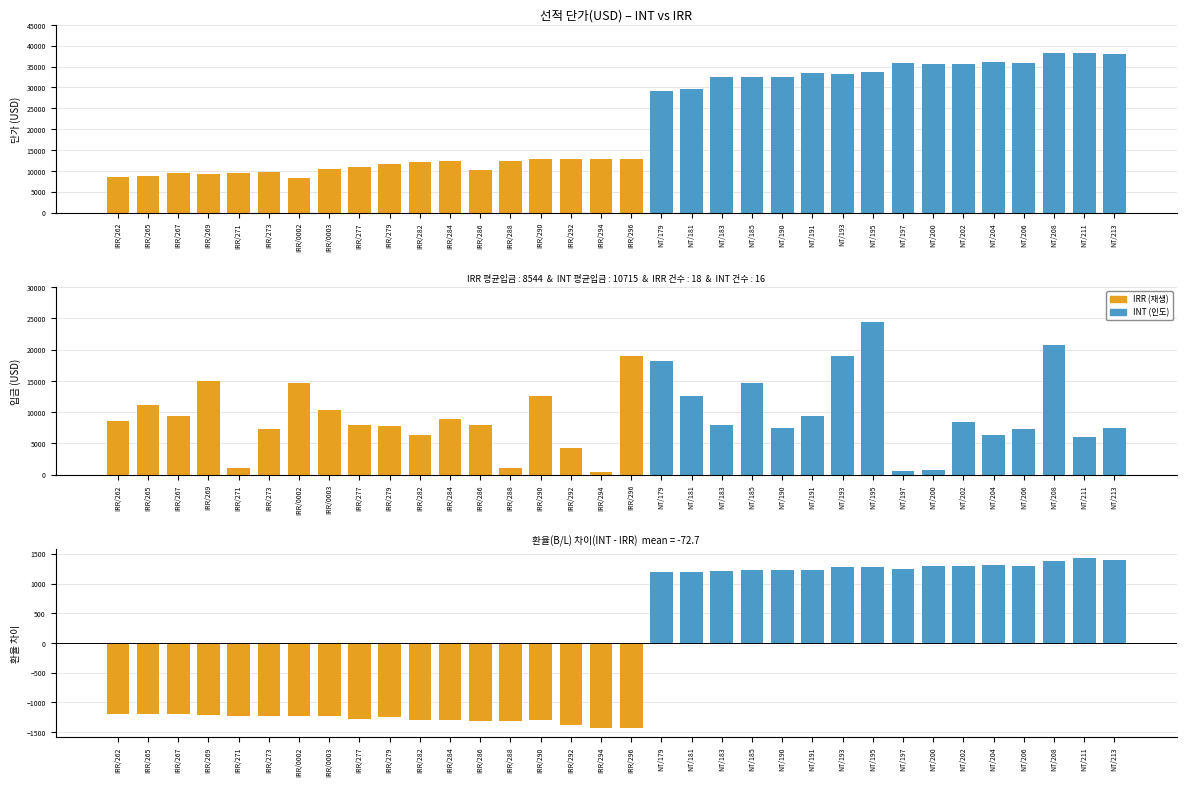

What is the sum of all 단가(USD) values?

745660.0